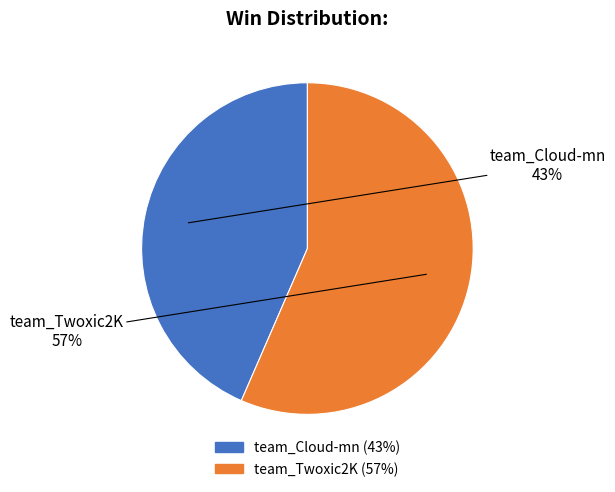

How many slices are in this pie chart?

2